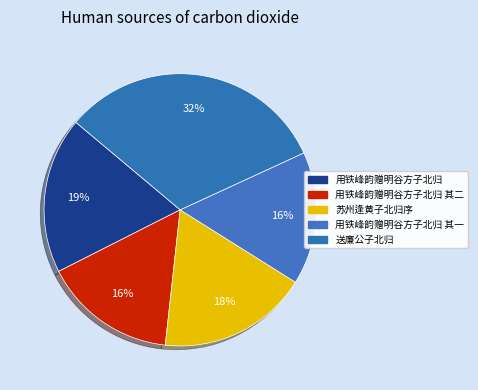

Count the number of slices in the pie.

5